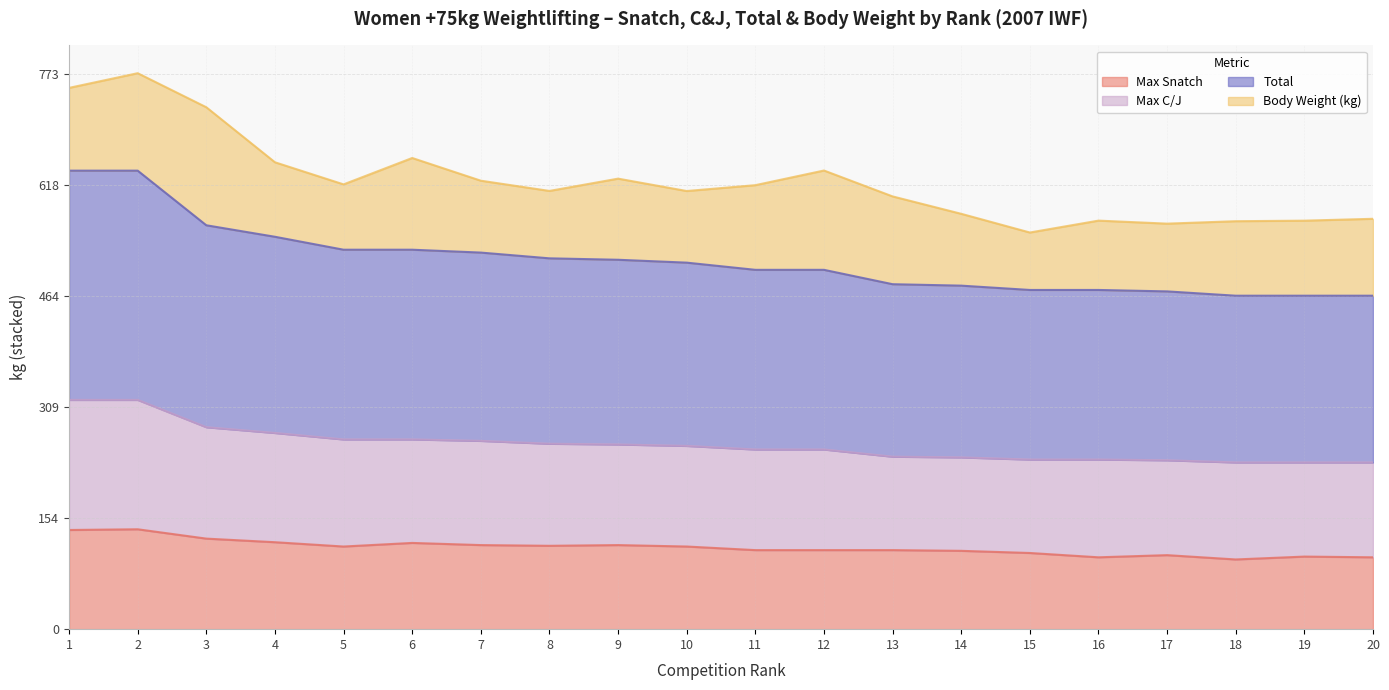

The value of Total at 20 is 274. True or false?

False